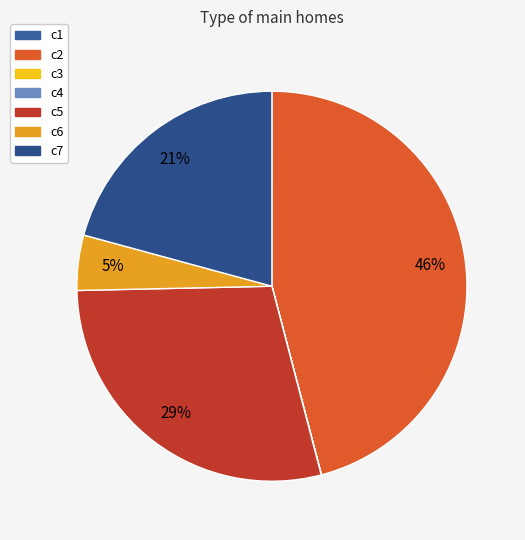

Rank the categories by value from lowest to highest.

c3, c1, c4, c6, c7, c5, c2